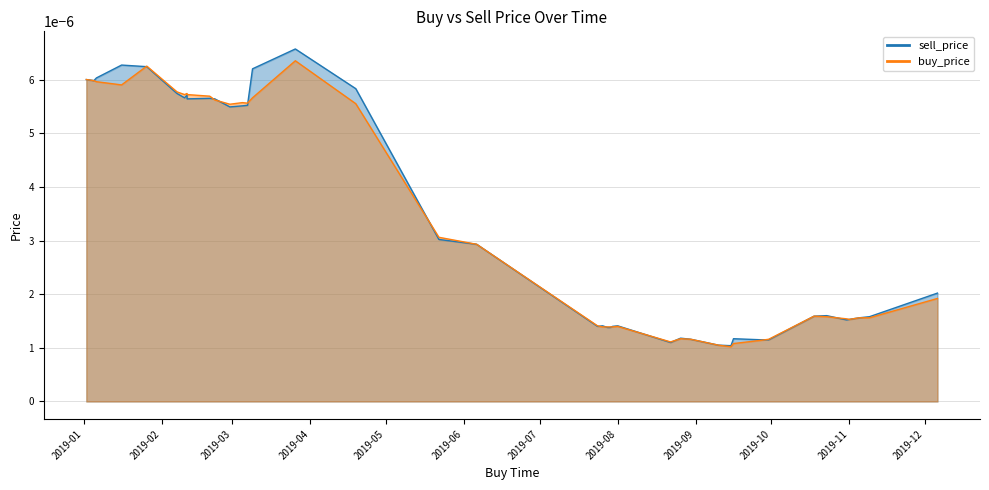

True or false: sell_price and buy_price intersect in this chart.

False